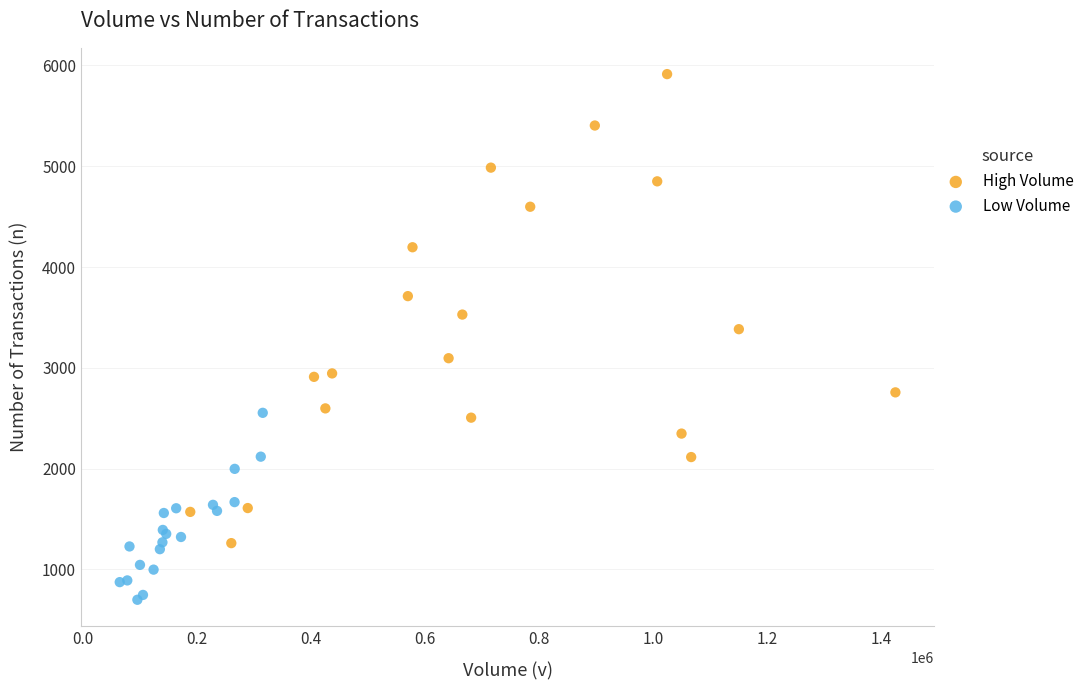

Which series reaches the maximum Y coordinate?

High Volume